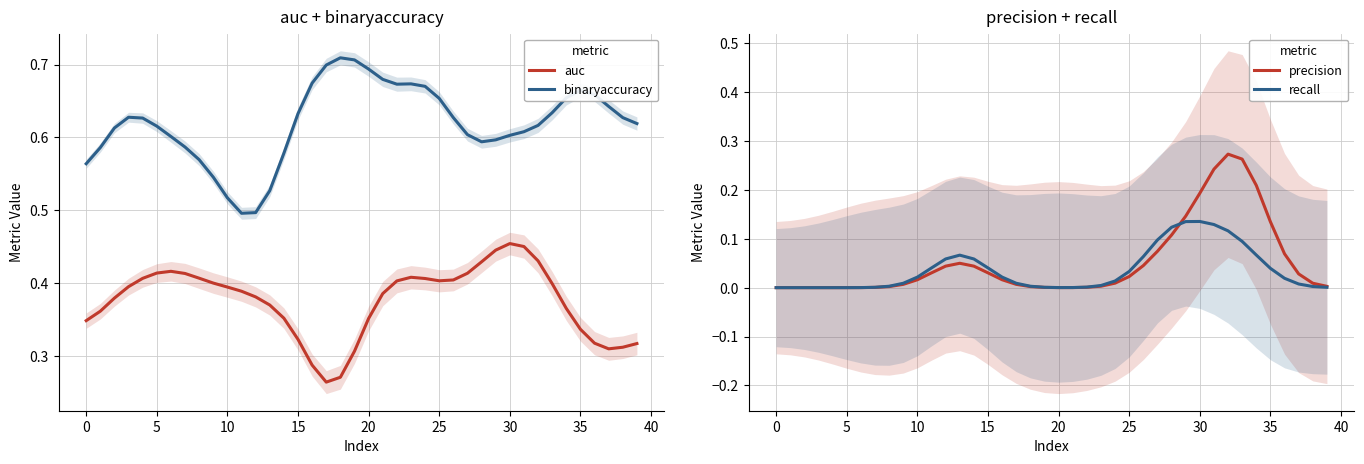

Reading left to right, what are all the values shown in this chart?

auc: 0.3	0.4	0.4	0.4	0.4	0.4	0.4	0.4	0.4	0.4	0.4	0.4	0.4	0.4	0.4	0.3	0.3	0.3	0.3	0.3	0.4	0.4	0.4	0.4	0.4	0.4	0.4	0.4	0.4	0.4	0.5	0.5	0.4	0.4	0.4	0.3	0.3	0.3	0.3	0.3
binaryaccuracy: 0.6	0.6	0.6	0.6	0.6	0.6	0.6	0.6	0.6	0.5	0.5	0.5	0.5	0.5	0.6	0.6	0.7	0.7	0.7	0.7	0.7	0.7	0.7	0.7	0.7	0.7	0.6	0.6	0.6	0.6	0.6	0.6	0.6	0.6	0.7	0.7	0.7	0.6	0.6	0.6
precision: 0.0	0.0	0.0	0.0	0.0	0.0	0.0	0.0	0.0	0.0	0.0	0.0	0.0	0.0	0.0	0.0	0.0	0.0	0.0	0.0	0.0	0.0	0.0	0.0	0.0	0.0	0.0	0.1	0.1	0.1	0.2	0.2	0.3	0.3	0.2	0.1	0.1	0.0	0.0	0.0
recall: 0.0	0.0	0.0	0.0	0.0	0.0	0.0	0.0	0.0	0.0	0.0	0.0	0.1	0.1	0.1	0.0	0.0	0.0	0.0	0.0	0.0	0.0	0.0	0.0	0.0	0.0	0.1	0.1	0.1	0.1	0.1	0.1	0.1	0.1	0.1	0.0	0.0	0.0	0.0	0.0